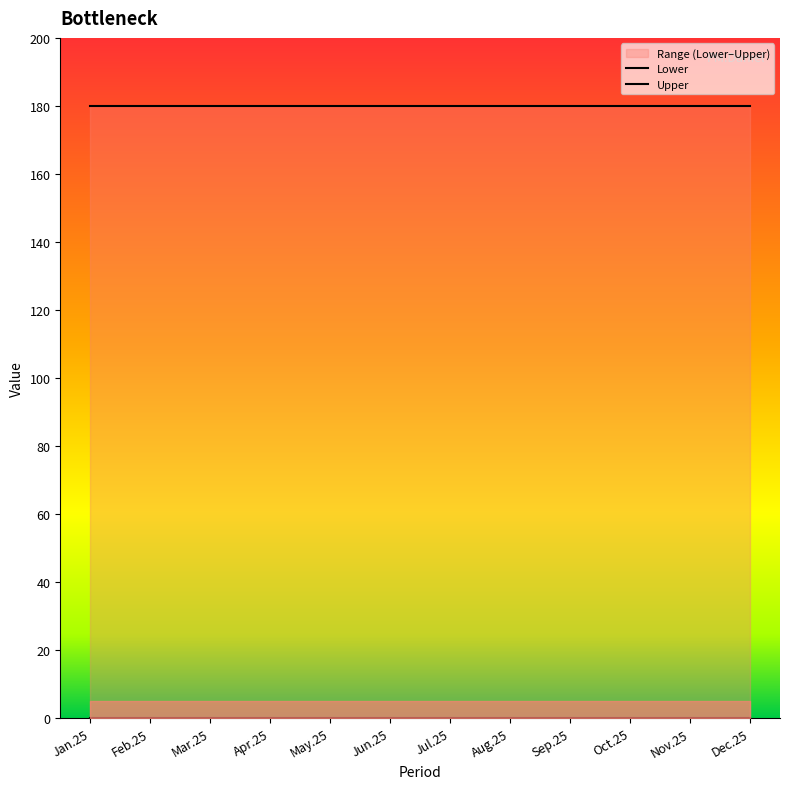

Rank the categories by Lower value from lowest to highest.

Jan.25, Feb.25, Mar.25, Apr.25, May.25, Jun.25, Jul.25, Aug.25, Sep.25, Oct.25, Nov.25, Dec.25